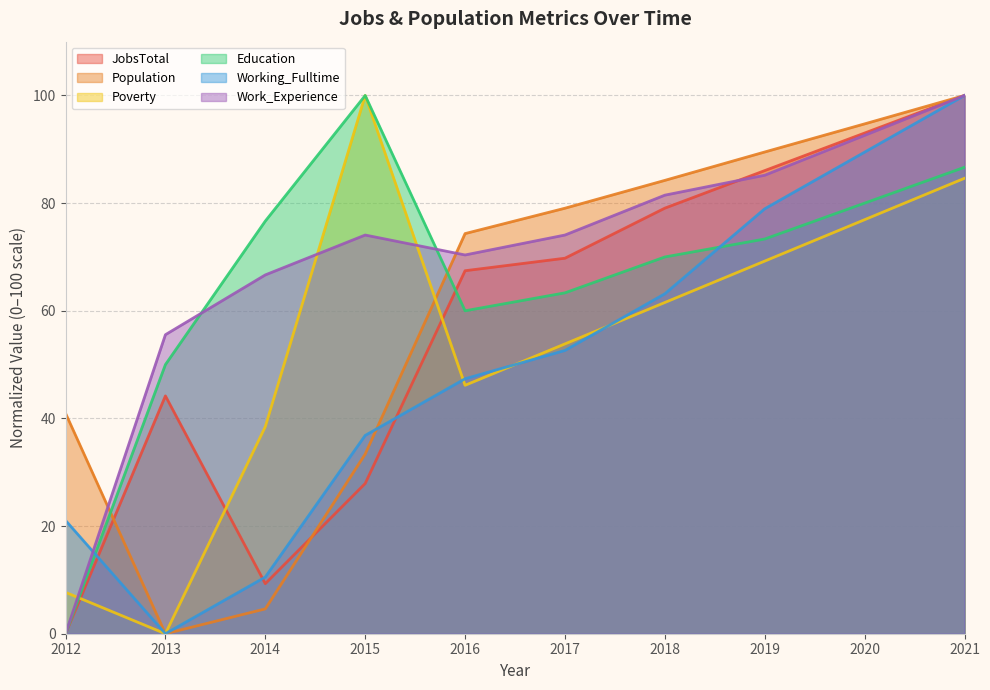

At which label does JobsTotal first exceed 69?

2017